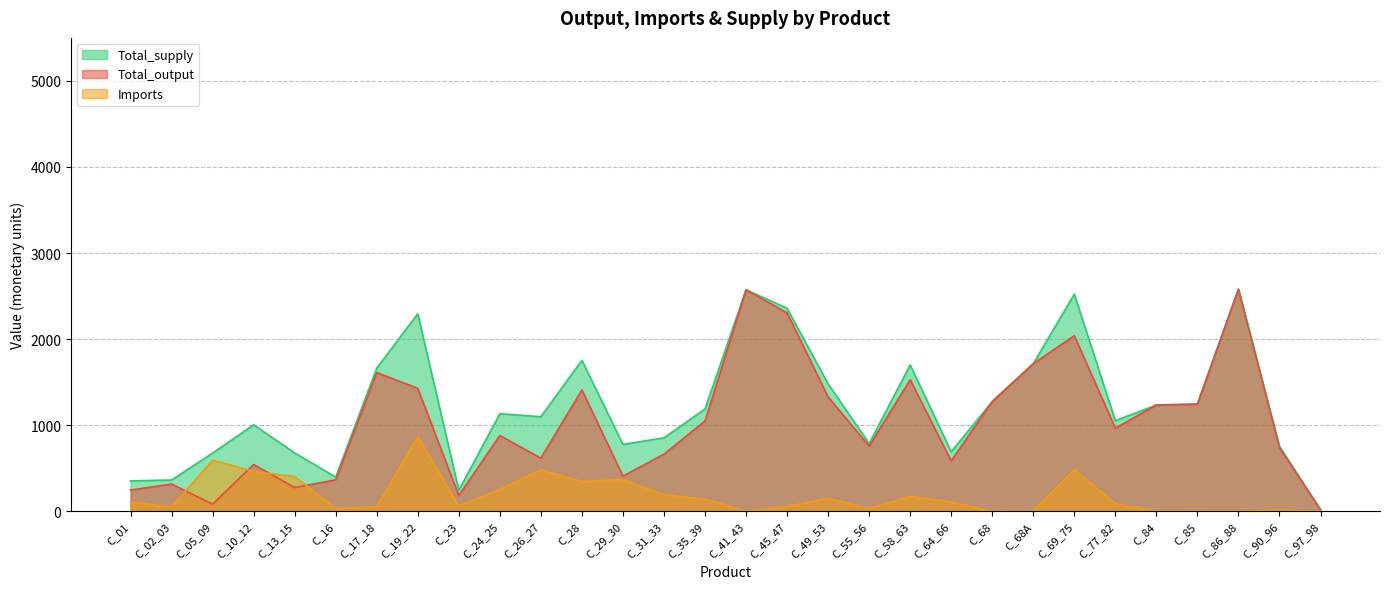

Reading left to right, transcribe all the data shown in this chart.

Total_output: 245.9	315.1	81.4	542.6	274.9	364.7	1610.4	1427.6	182.7	879.5	616.5	1409.3	407.4	662.7	1047.8	2572.8	2304.8	1328.7	756.5	1527.7	584.7	1274.0	1713.8	2038.8	964.7	1234.2	1243.5	2580.2	737.4	18.0
Imports: 106.0	47.2	593.8	461.2	402.6	31.3	52.1	866.7	60.1	253.0	481.8	344.0	368.4	189.9	139.6	0.0	53.4	150.9	29.8	172.0	106.5	0.0	0.0	483.5	87.1	0.0	1.9	0.3	16.8	0.0
Total_supply: 351.9	362.3	675.3	1003.8	677.5	395.9	1662.5	2294.2	242.8	1132.5	1098.2	1753.3	775.9	852.6	1187.3	2572.8	2358.2	1479.7	786.3	1699.7	691.2	1274.0	1713.8	2522.4	1051.8	1234.2	1245.4	2580.4	754.2	18.0